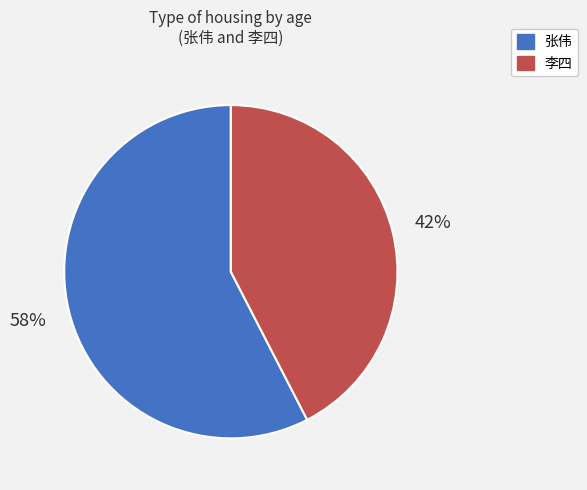

Does any single category account for the majority?

Yes